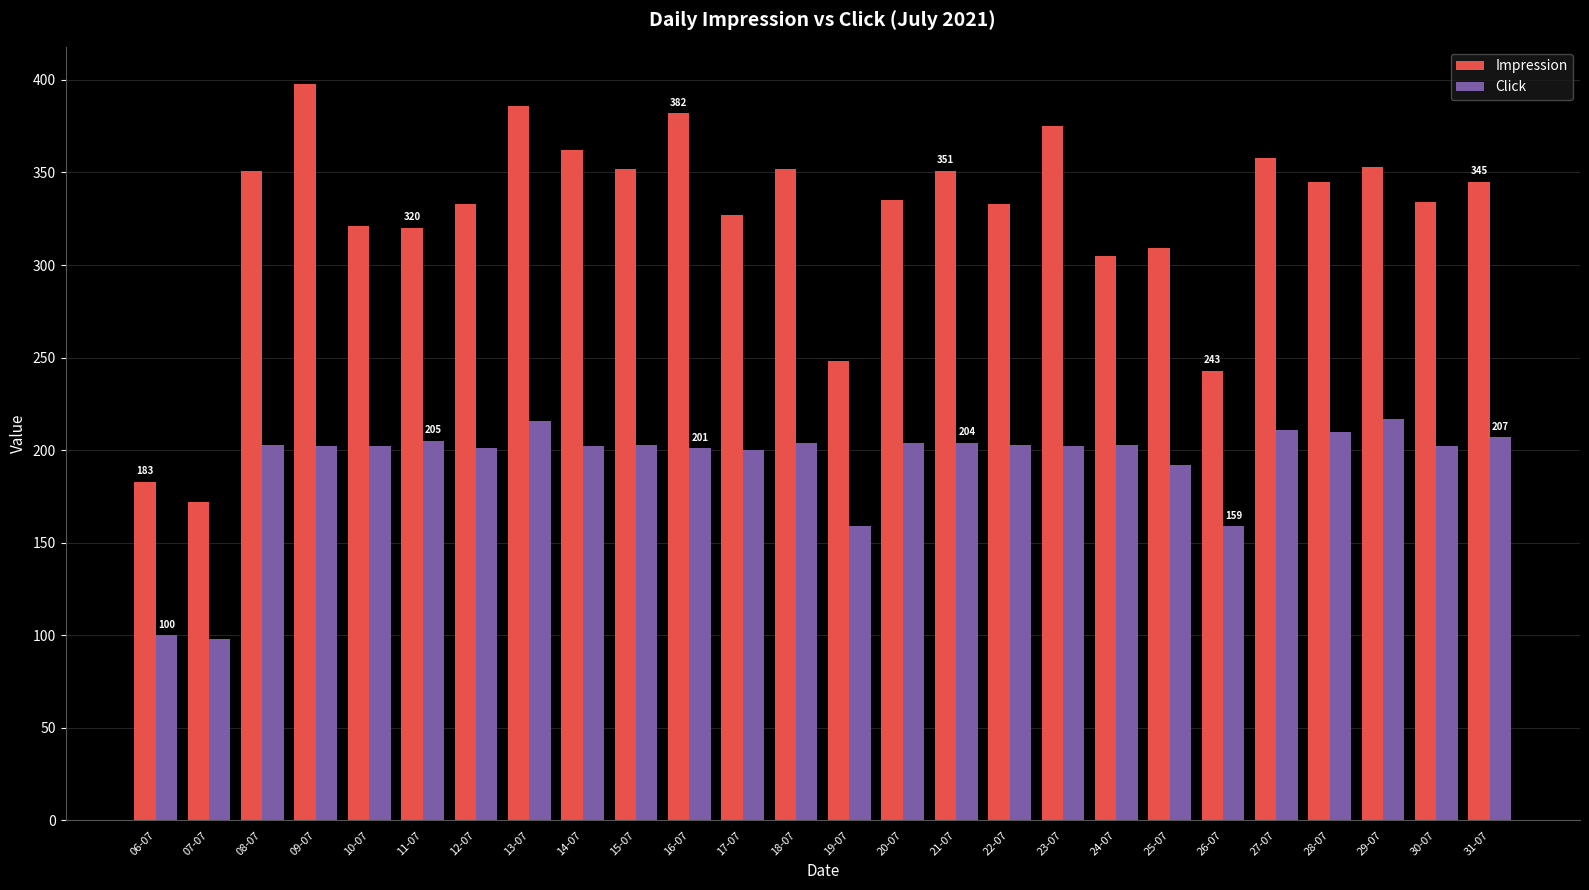

What is the difference between the maximum and minimum values in the Impression series?

226